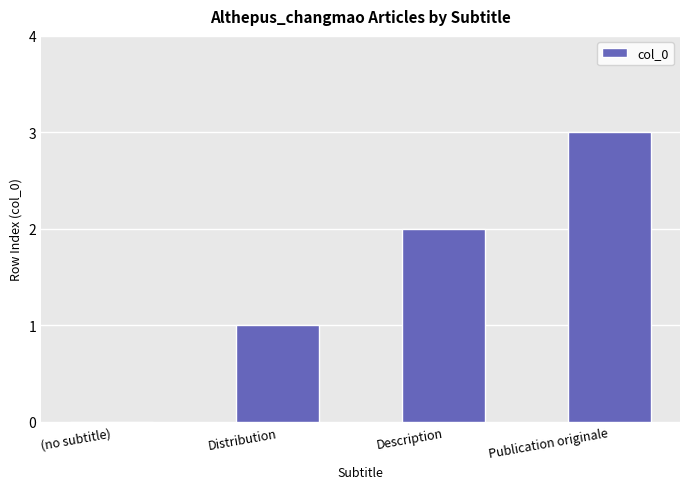

The chart shows a value of 0 at (no subtitle). True or false?

True